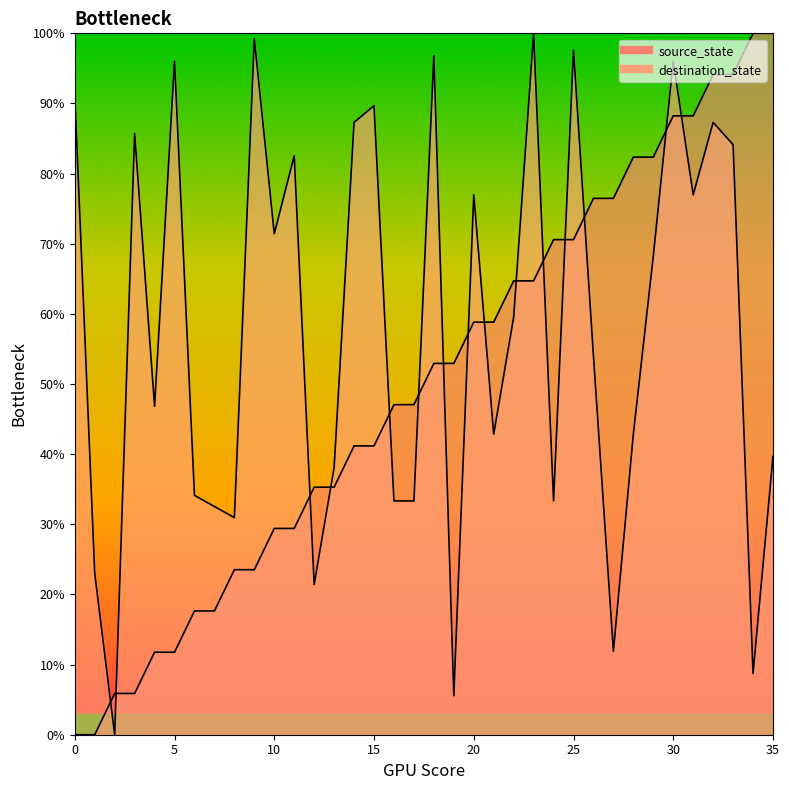

At which category is the sum across all series the highest?

30